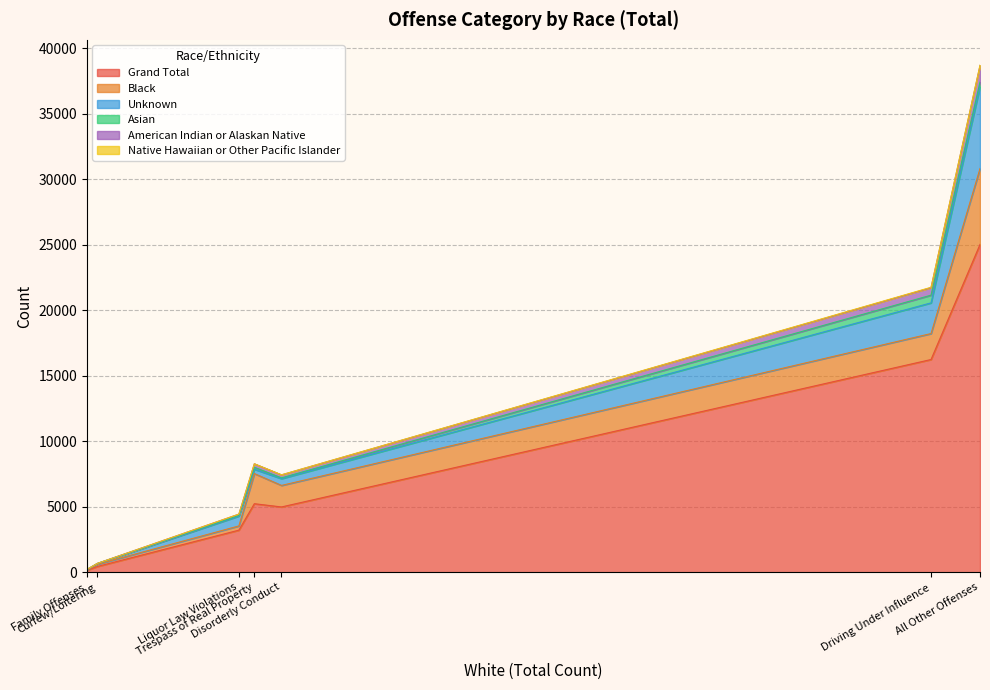

Which series changed the most between Liquor Law Violations and Trespass of Real Property?

Grand Total